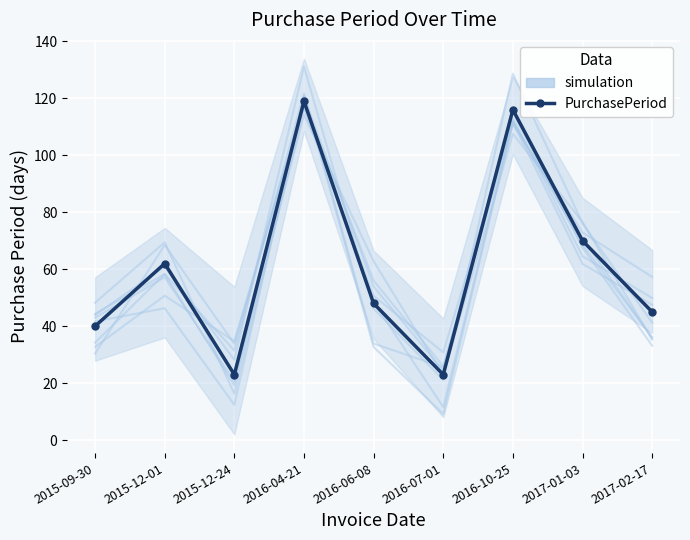

At how many categories does at least one series exceed 77?

2